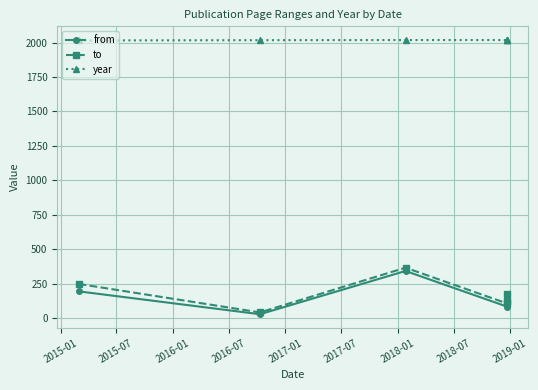

At which label is from closest to 184?

2015-01